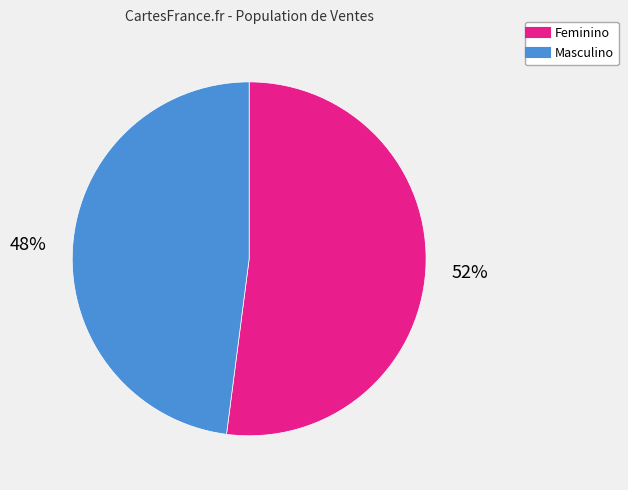

Count the number of slices in the pie.

2